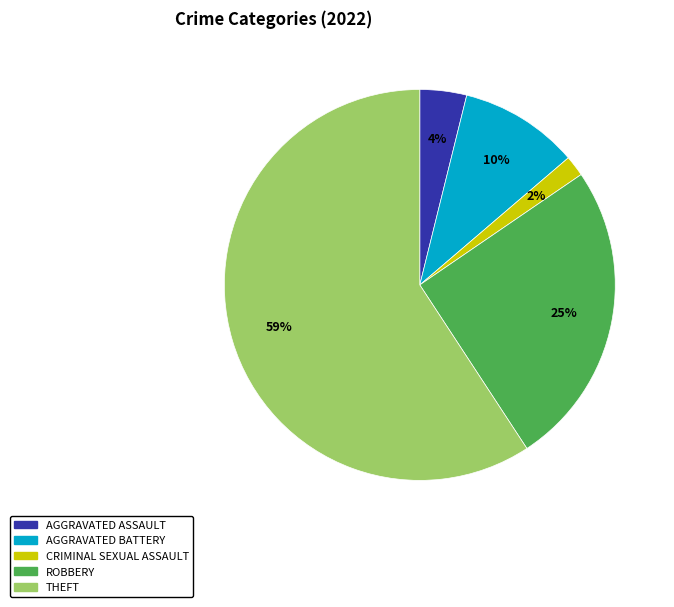

To the nearest percent, what is the average slice percentage?

20%